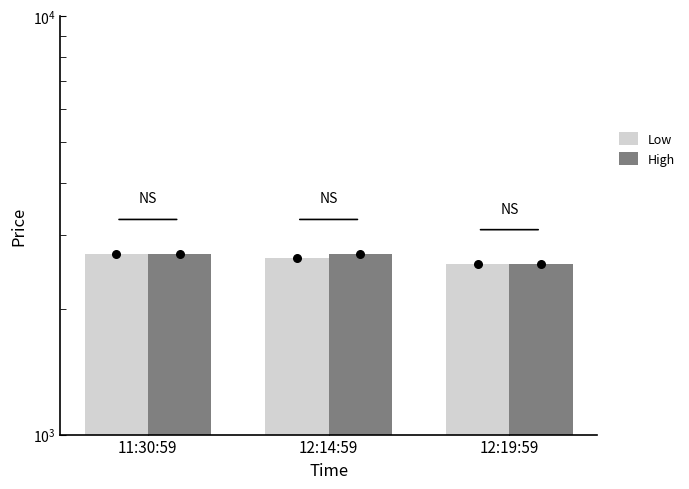

Is the value of High at 11:30:59 greater than the value of Low at 12:19:59?

Yes